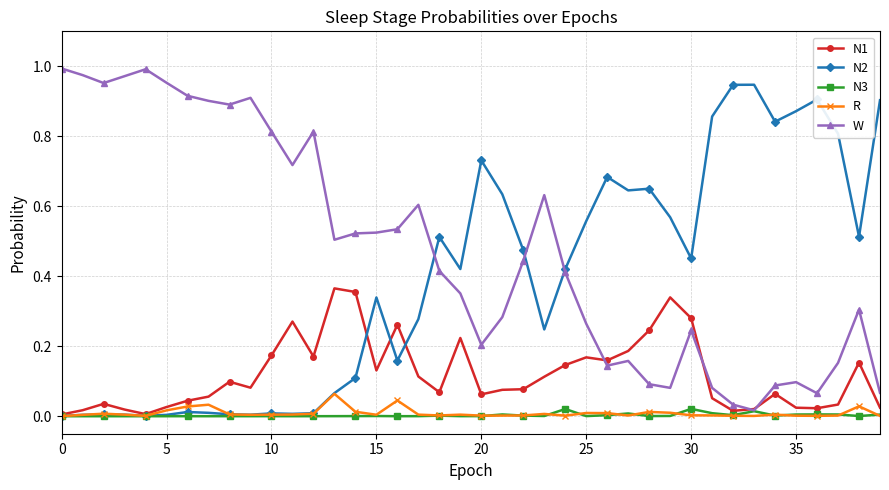

Which series has the largest total across all categories?

W